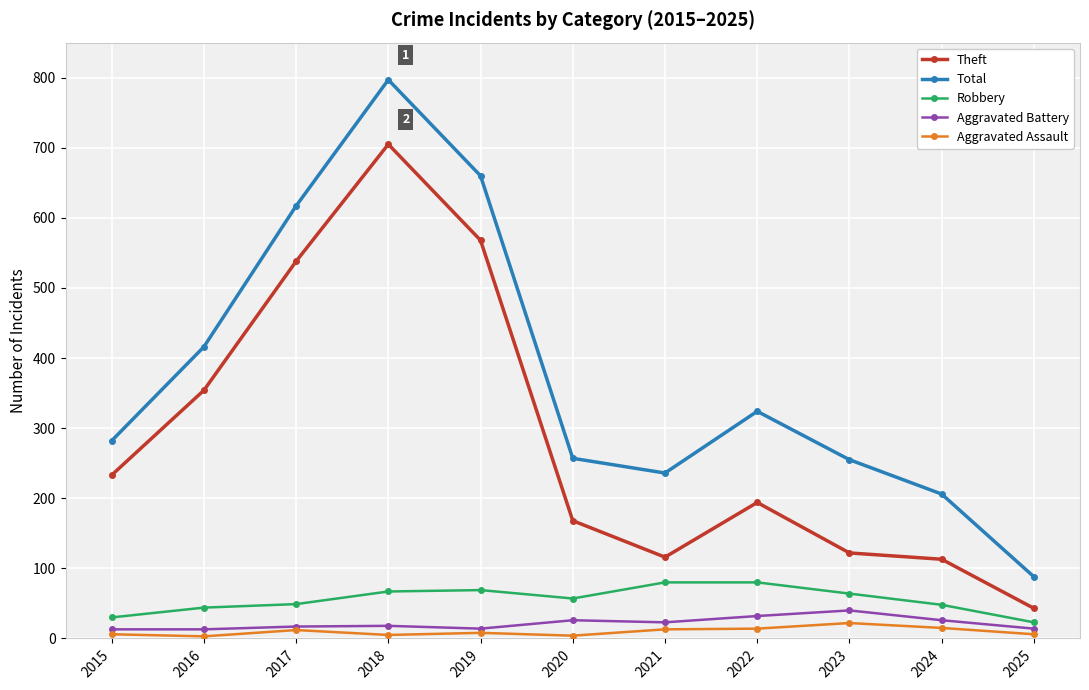

Which series has the largest total across all categories?

Total